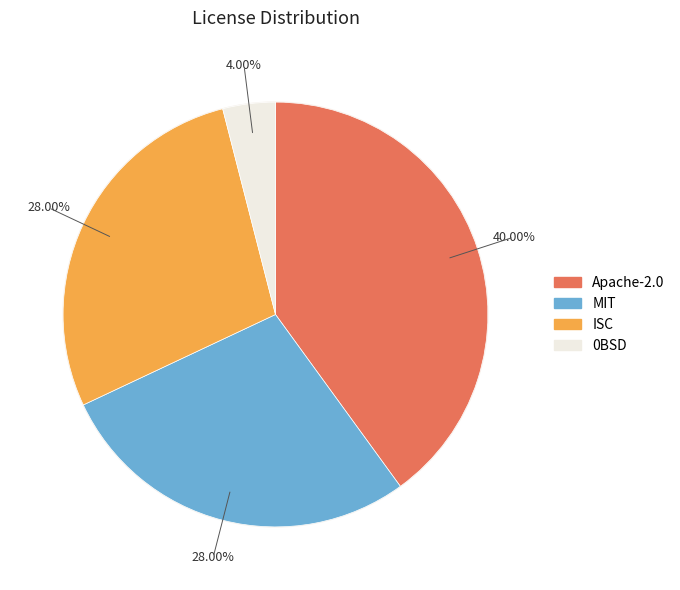

What percentage is the 0BSD slice, to the nearest percent?

4%